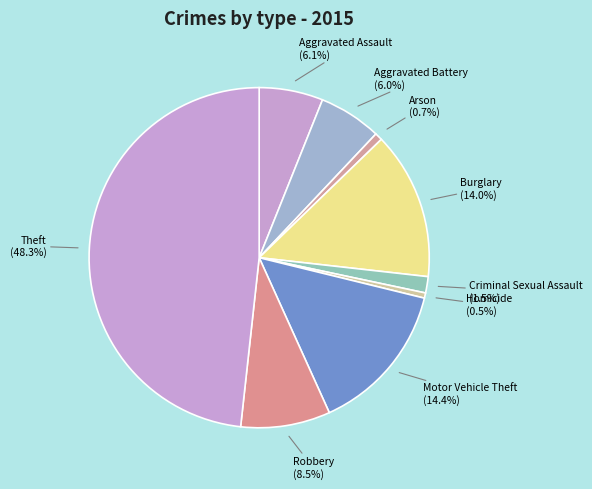

Is there a majority slice in this chart?

No